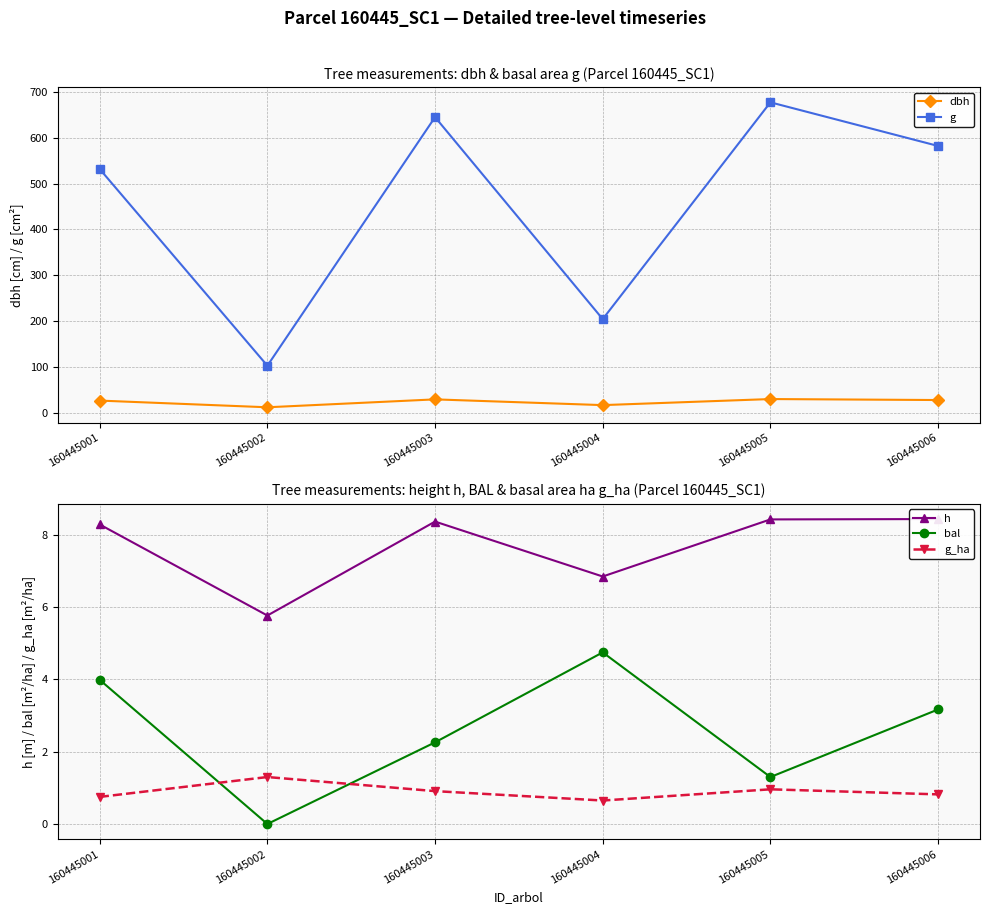

Which series has the widest spread of values?

g